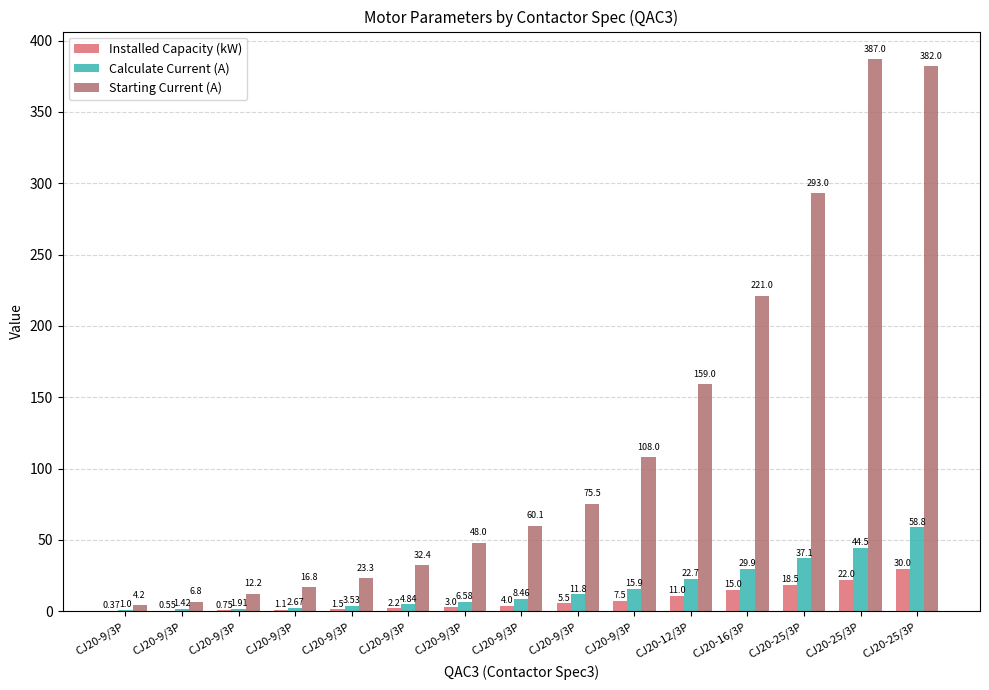

What value does the Starting Current (A) series have at CJ20-12/3P?

159.0